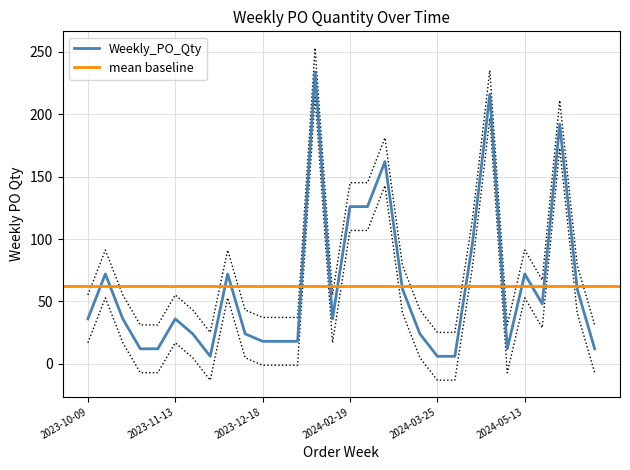

Rank the categories by value from highest to lowest.

2024-02-05, 2024-04-15, 2024-05-27, 2024-03-04, 2024-02-19, 2024-02-26, 2024-04-08, 2023-10-16, 2023-12-04, 2024-05-13, 2024-03-11, 2024-06-17, 2024-05-20, 2023-10-09, 2023-10-23, 2023-11-13, 2024-02-12, 2023-11-20, 2023-12-11, 2024-03-18, 2023-12-18, 2024-01-08, 2024-01-15, 2023-10-30, 2023-11-06, 2024-04-29, 2024-06-24, 2023-11-27, 2024-03-25, 2024-04-01